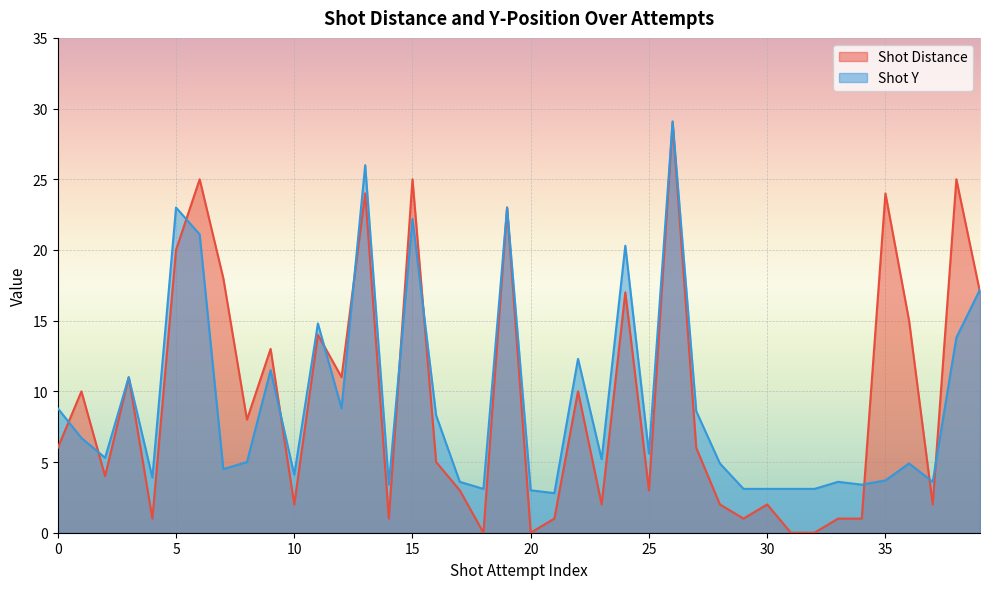

Where is the first local minimum for Shot Distance?

2